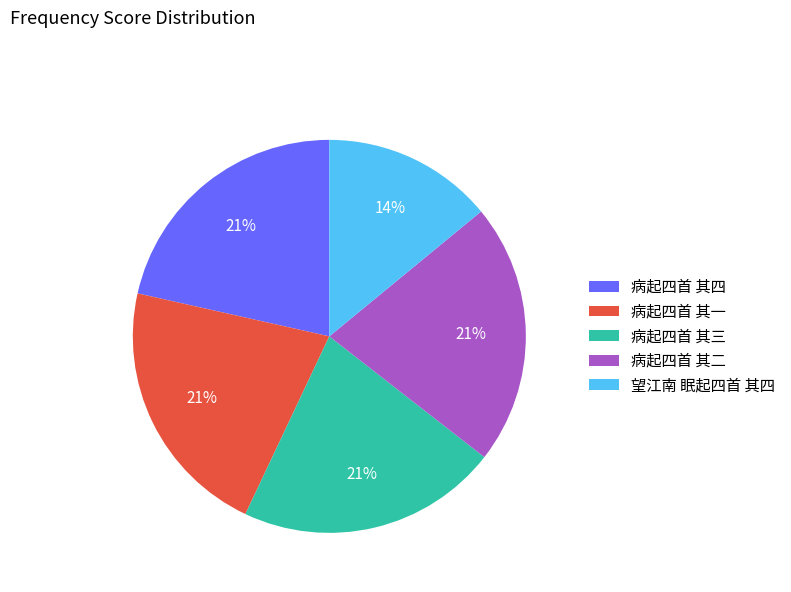

True or false: 病起四首 其一 accounts for 8% of the total.

False